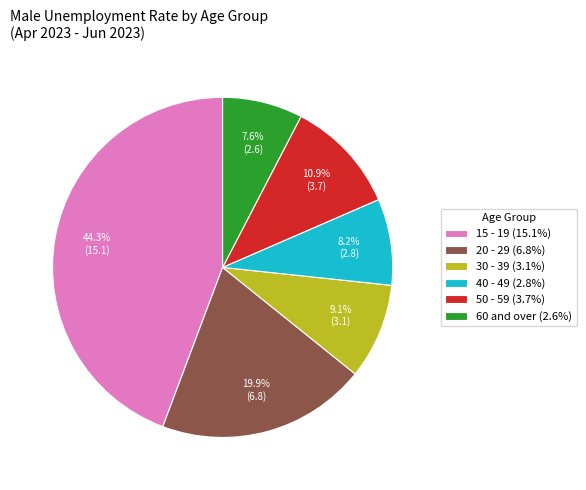

To the nearest percent, what is the difference between the 40 - 49 and 15 - 19 slice percentages?

36%